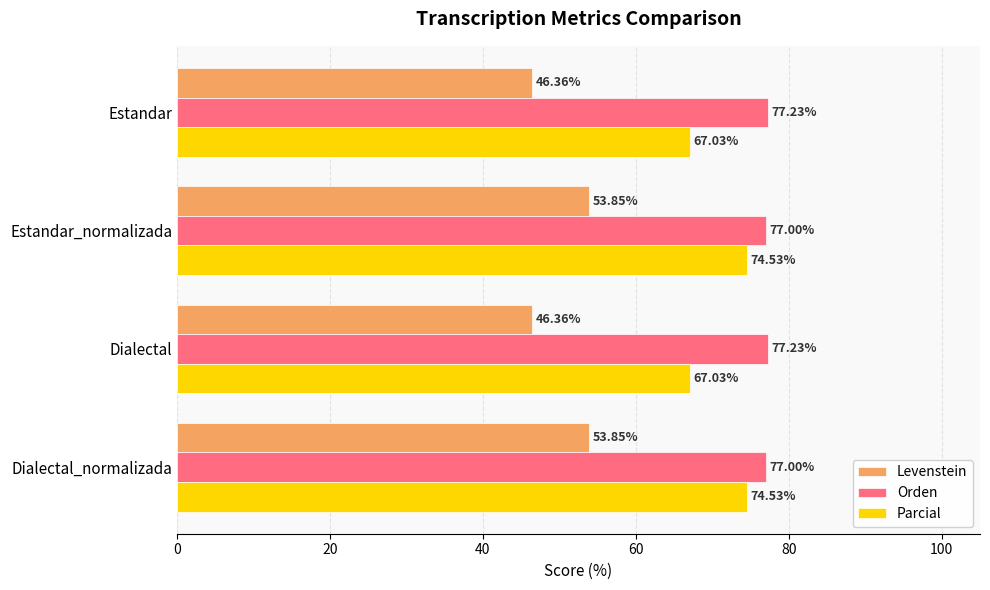

How many data points does each series have?

4